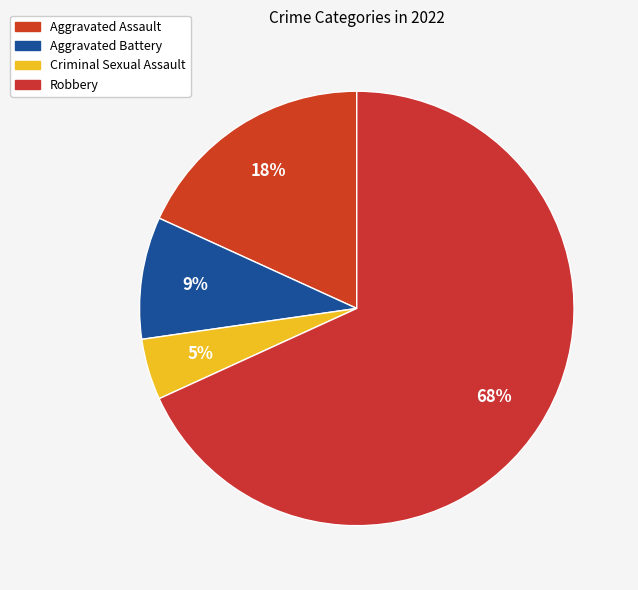

How many segments does this pie chart have?

4